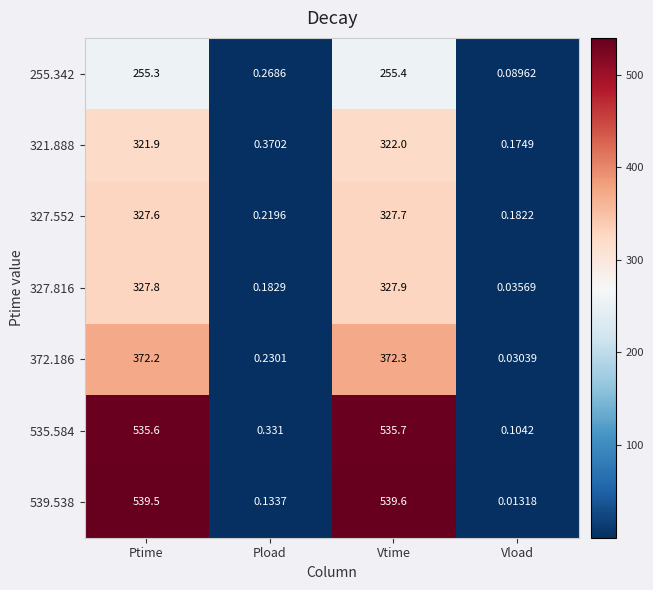

Rank the categories by 539.538 value from lowest to highest.

Vload, Pload, Ptime, Vtime